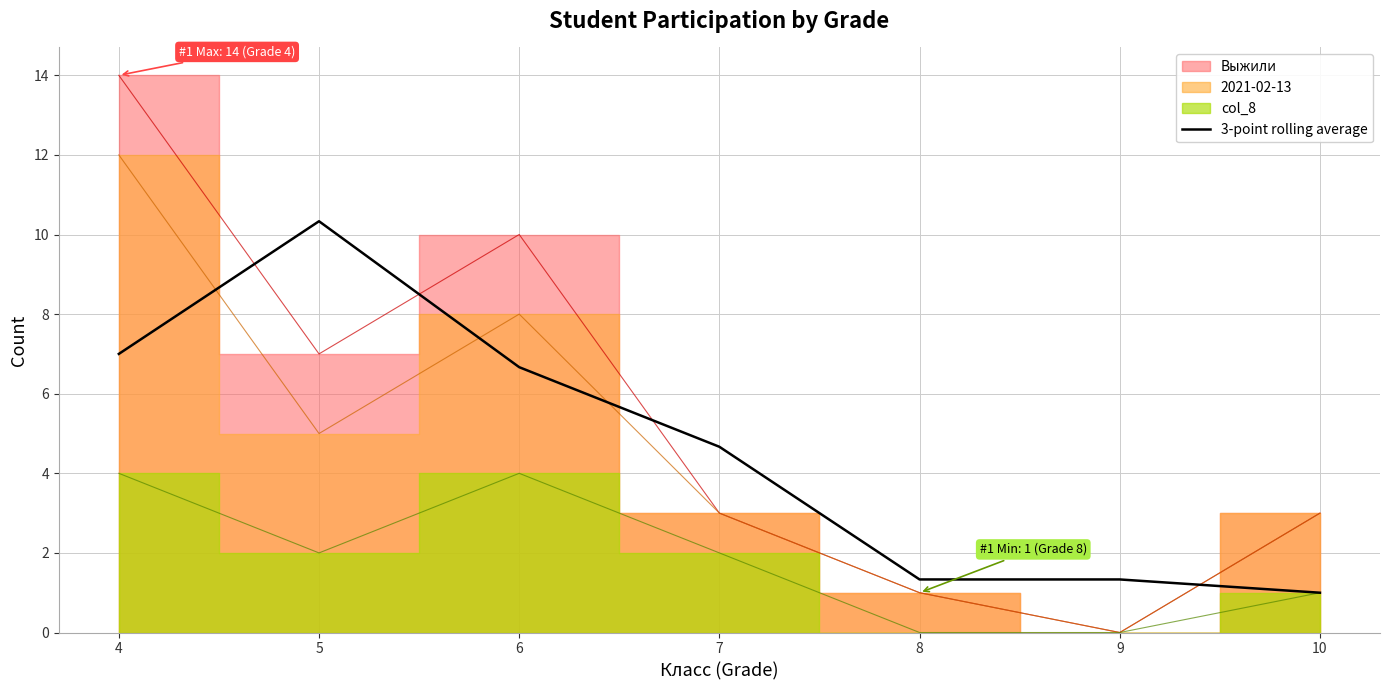

The 3-point rolling average series shows 0.6 at 9. True or false?

False